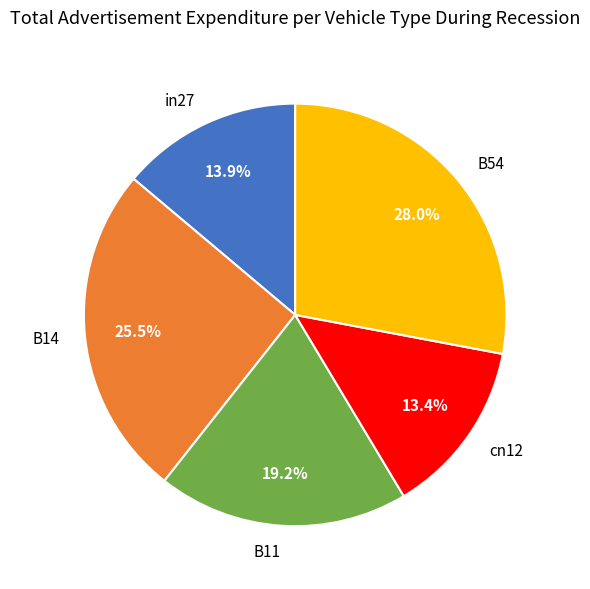

Does B54 represent more than half of the total?

No